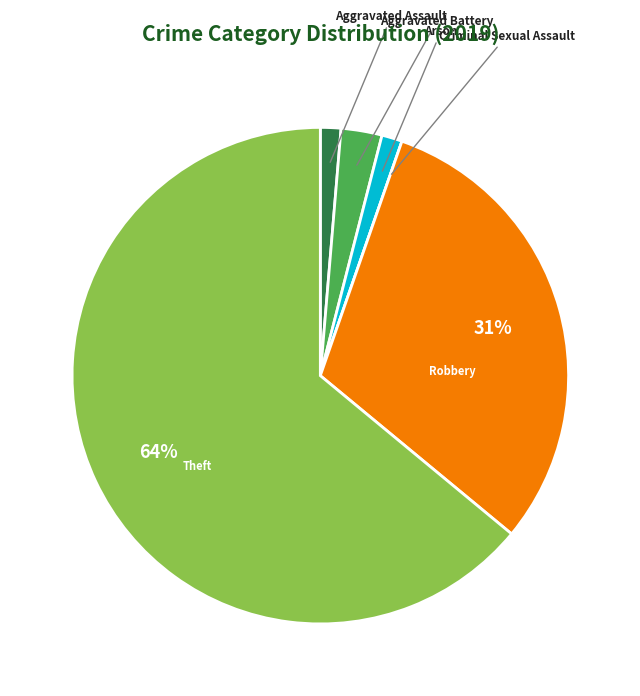

True or false: Aggravated Assault accounts for 12% of the total.

False